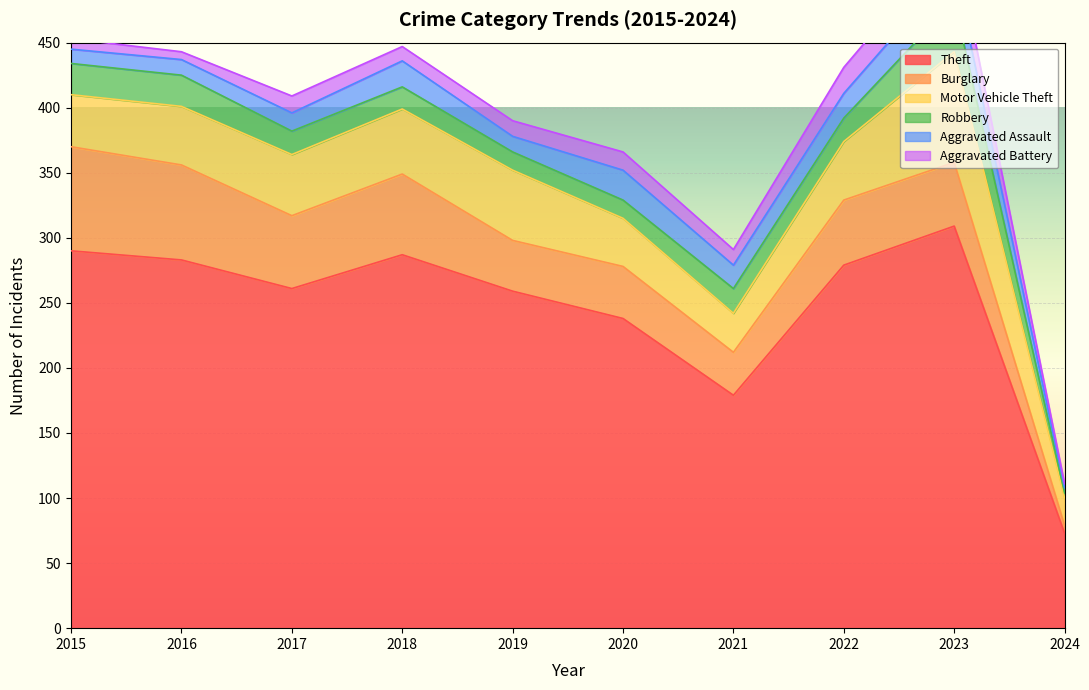

True or false: Motor Vehicle Theft and Theft cross at least once.

False